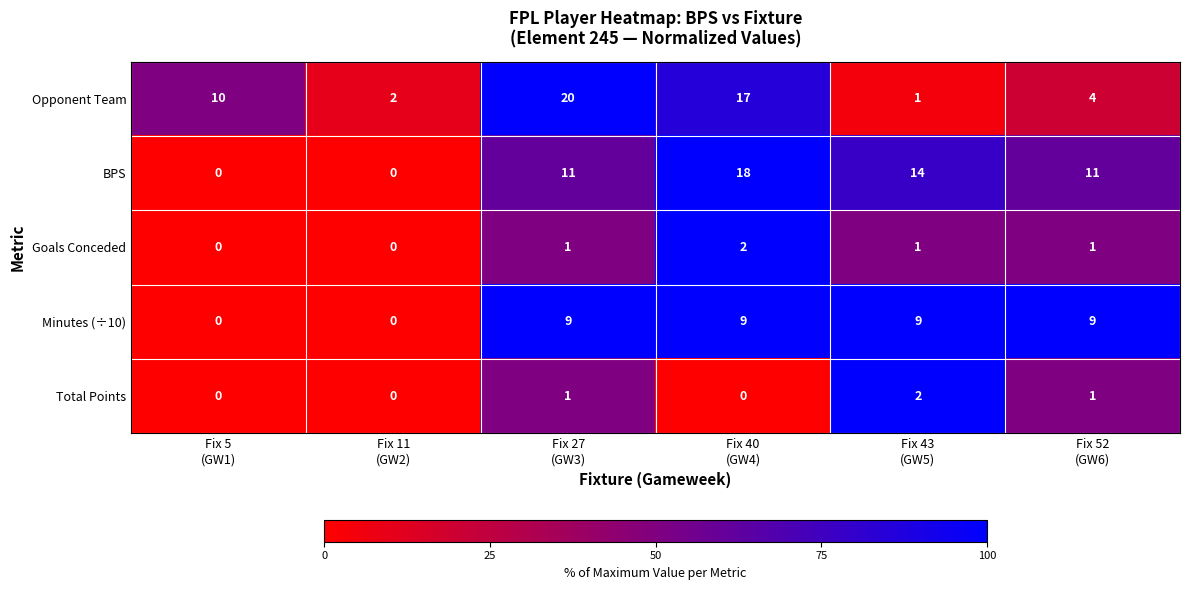

Which series has the widest spread of values?

Opponent Team